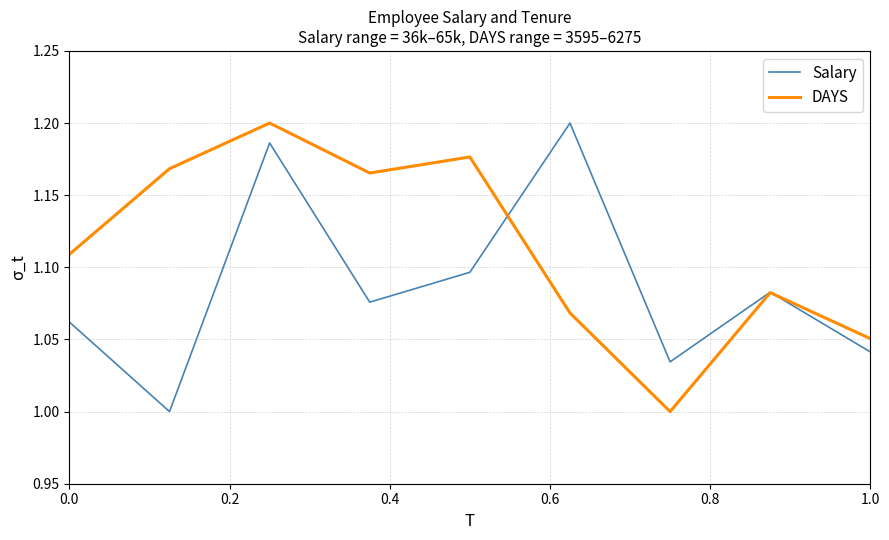

Rank the series by their average value, from highest to lowest.

DAYS, Salary